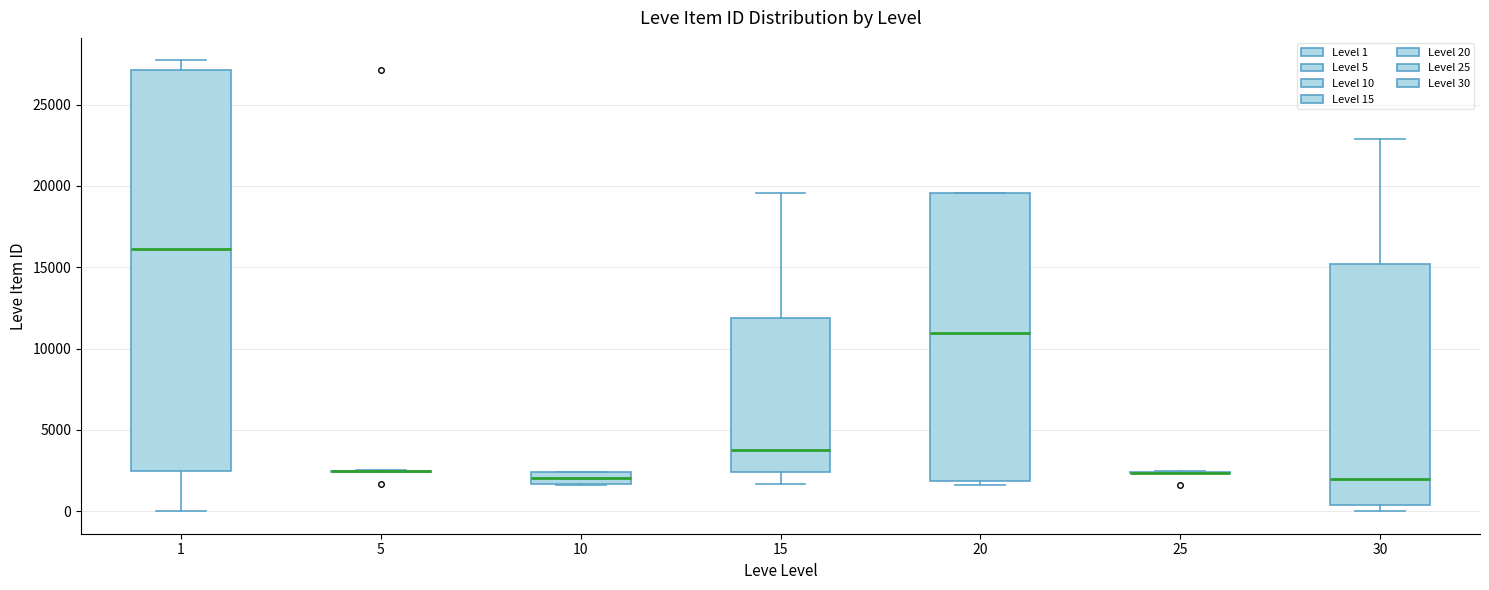

Where is the upper edge of the box at x = 30 on the y-axis? The values are not printed on the chart, so give them approximately, as read against the axis.

15000